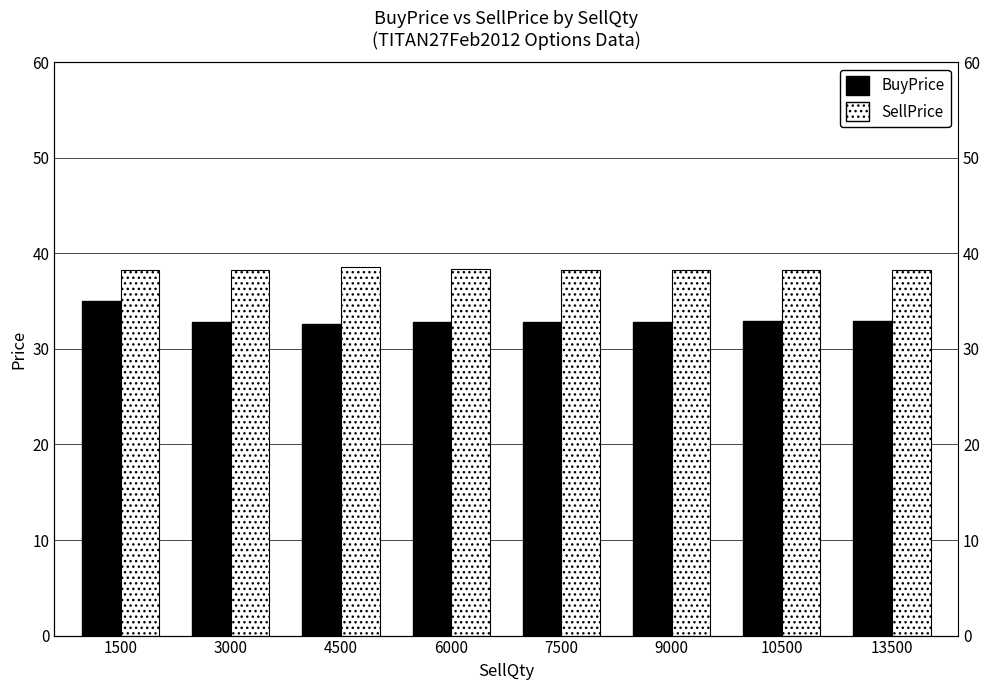

Which series has the largest range (max minus min)?

BuyPrice